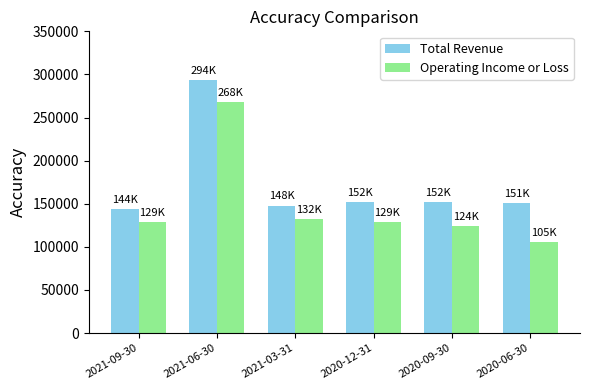

What is the label of the 5th bar from the left?

2020-09-30